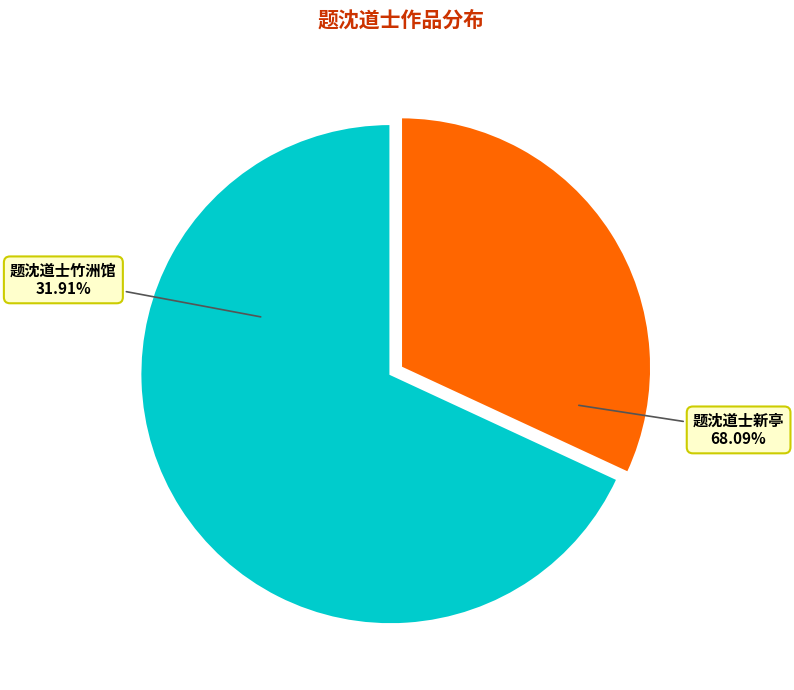

To the nearest percent, what portion does 题沈道士新亭 represent?

68%